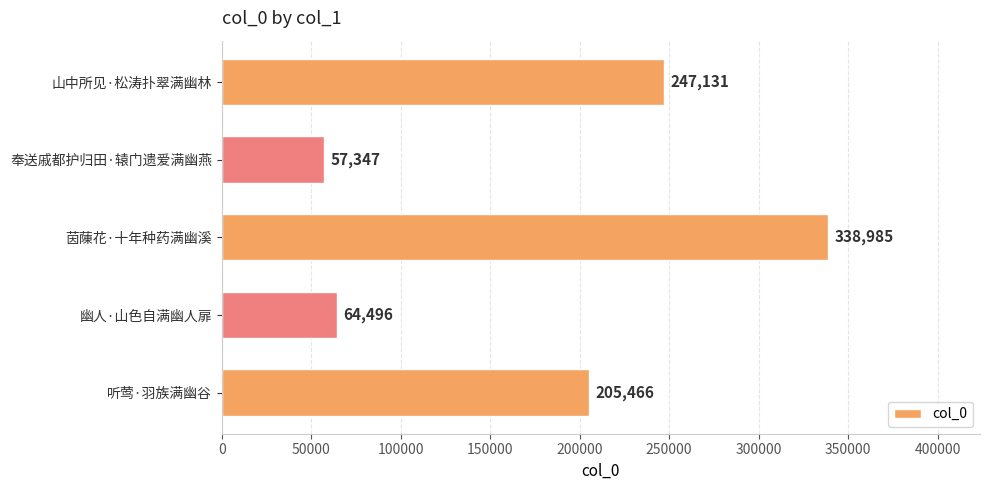

True or false: the data shows 272959 at 听莺·羽族满幽谷.

False